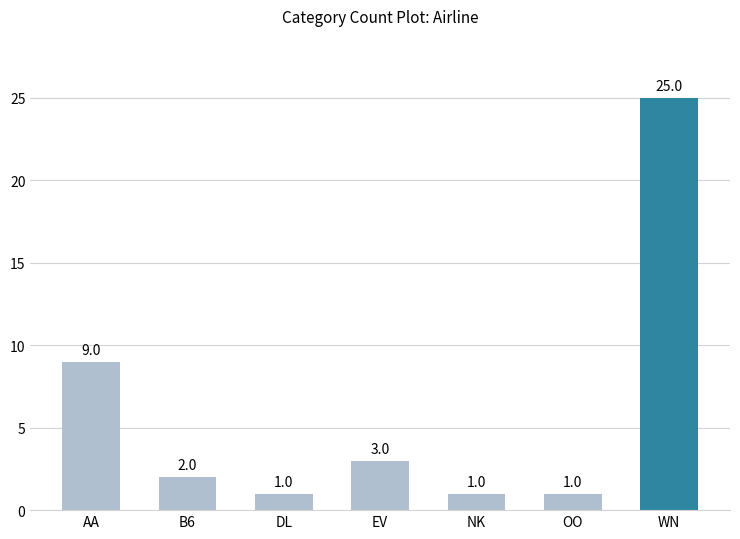

What is the label of the 6th bar from the left?

OO